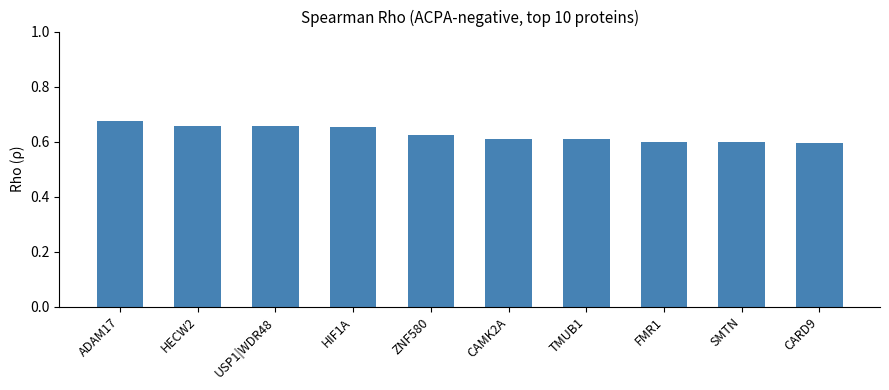

The chart shows a value of 1.1 at HIF1A. True or false?

False